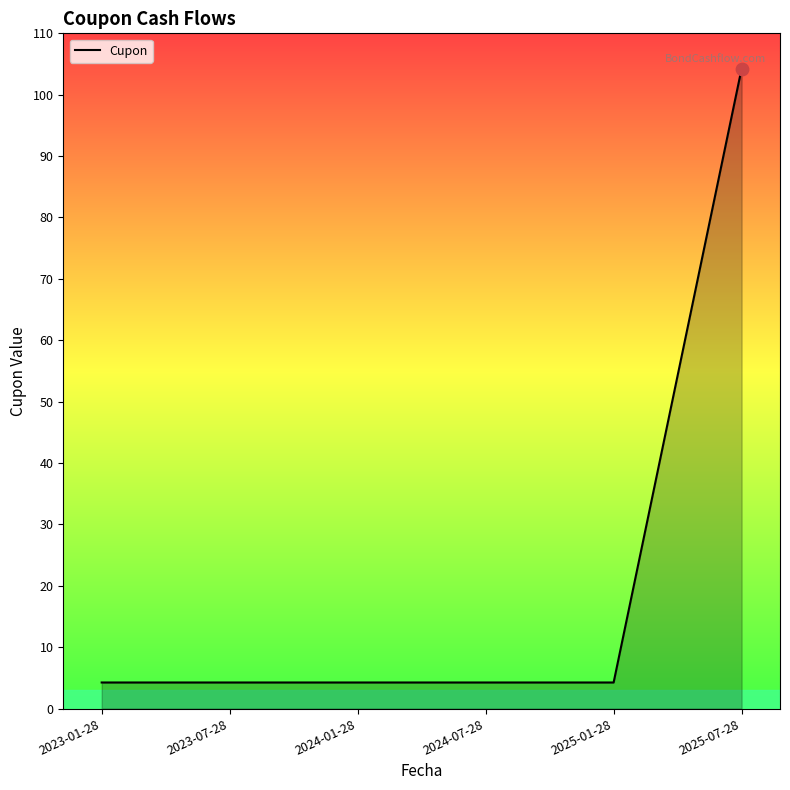

What is the change in value from 2025-01-28 to 2025-07-28?

+100.0